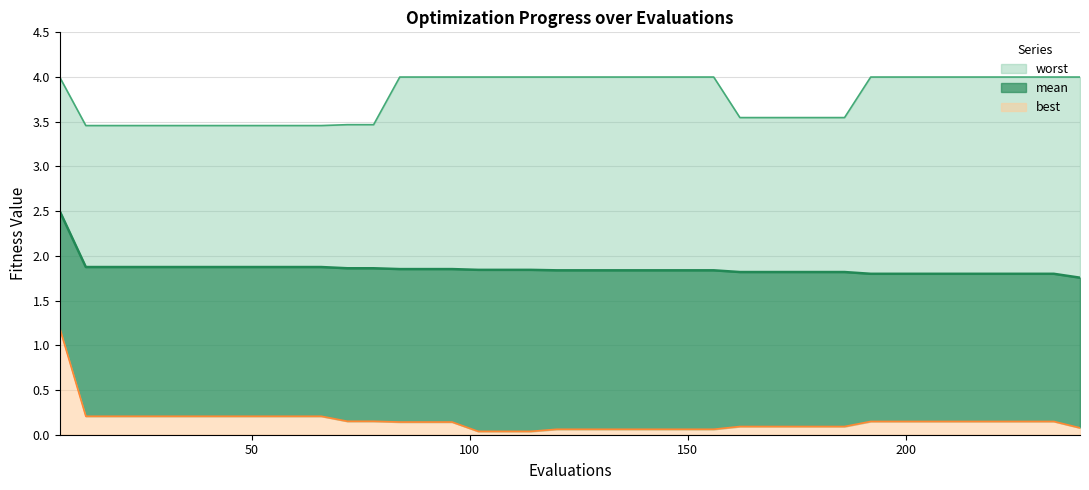

At how many categories does at least one series exceed 2?

40